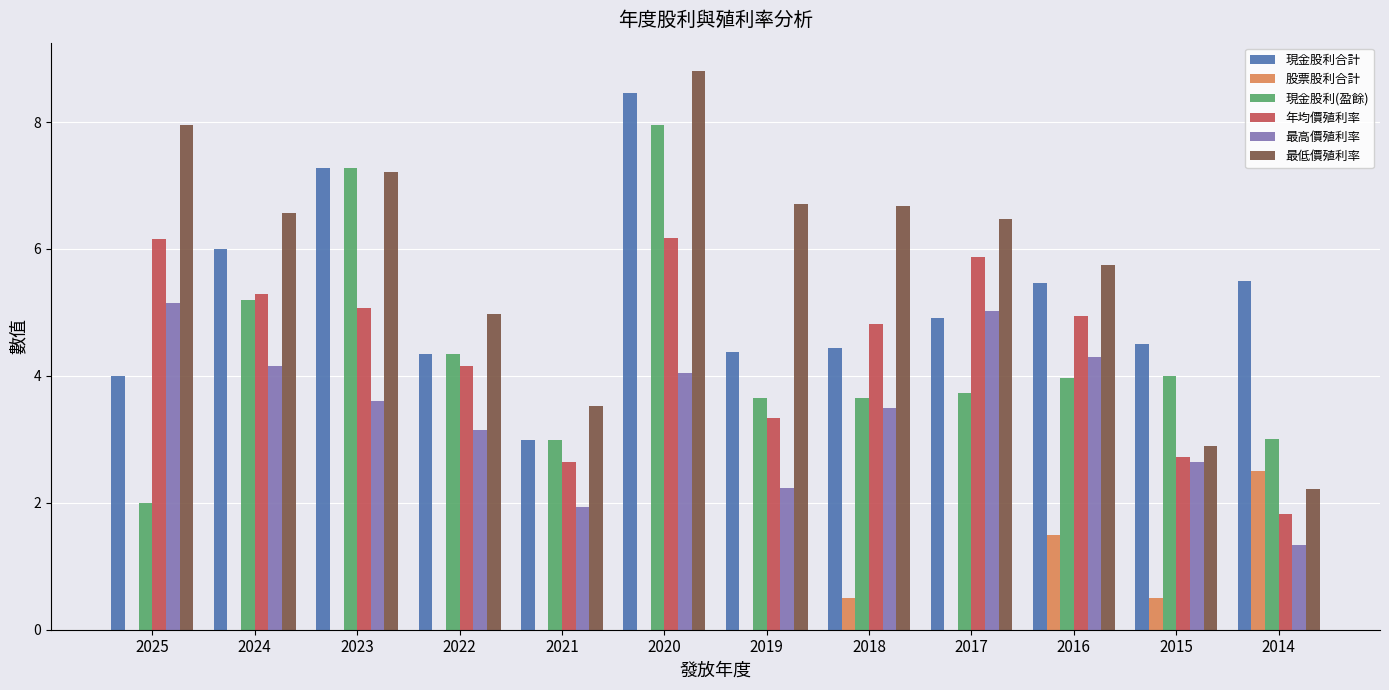

Between 2019 and 2018, which series saw the biggest shift?

年均價殖利率